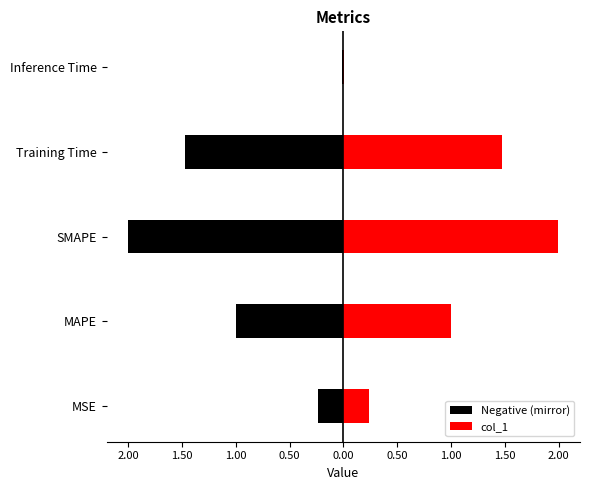

What is the value of the 4th bar from the left?

1.5